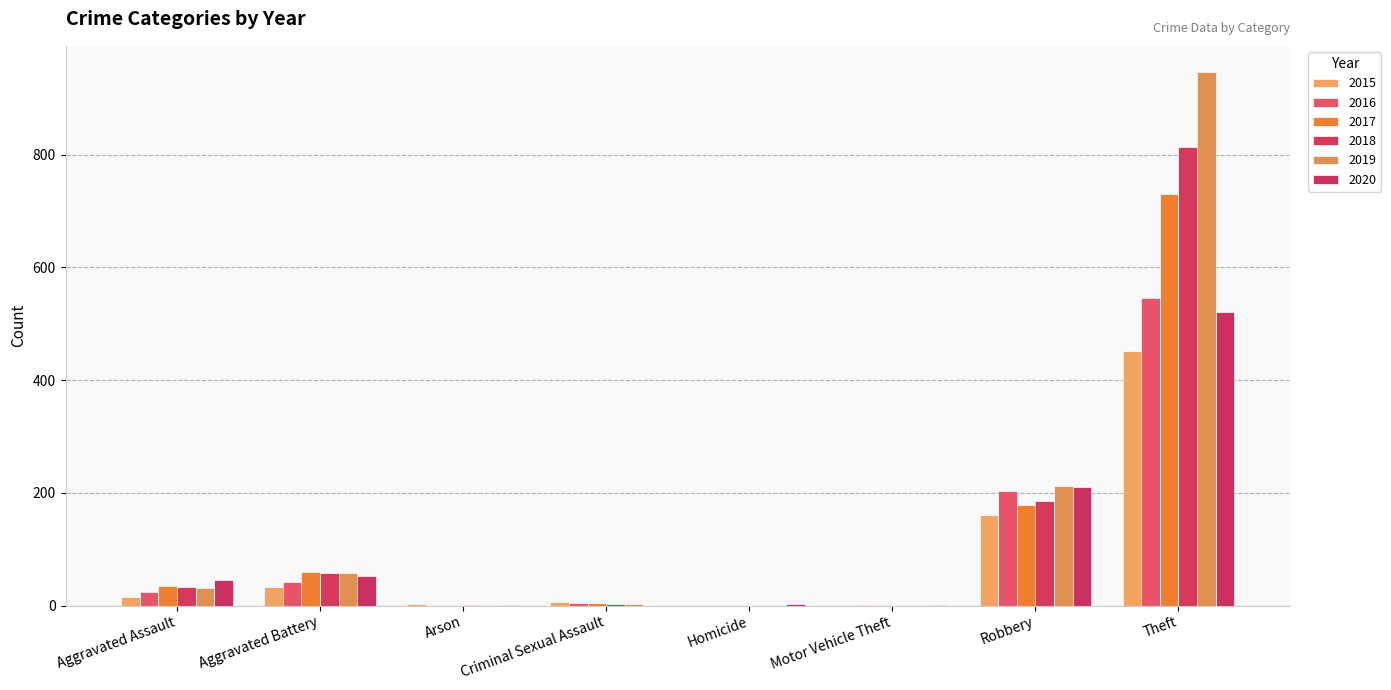

Are the bars horizontal?

No